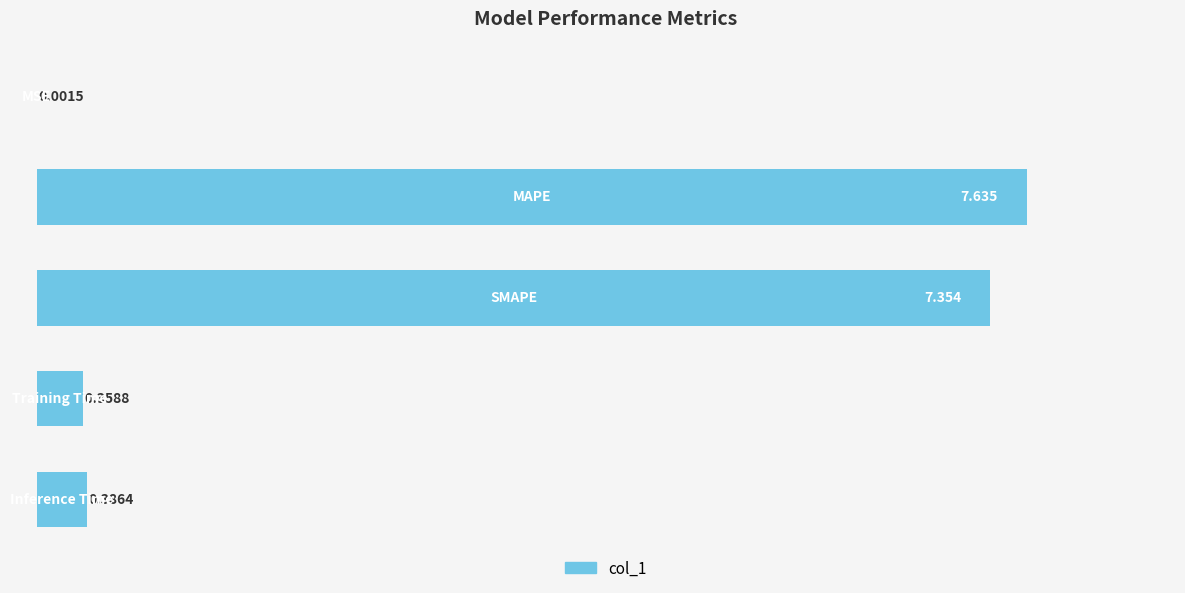

Count the number of categories in the chart.

5